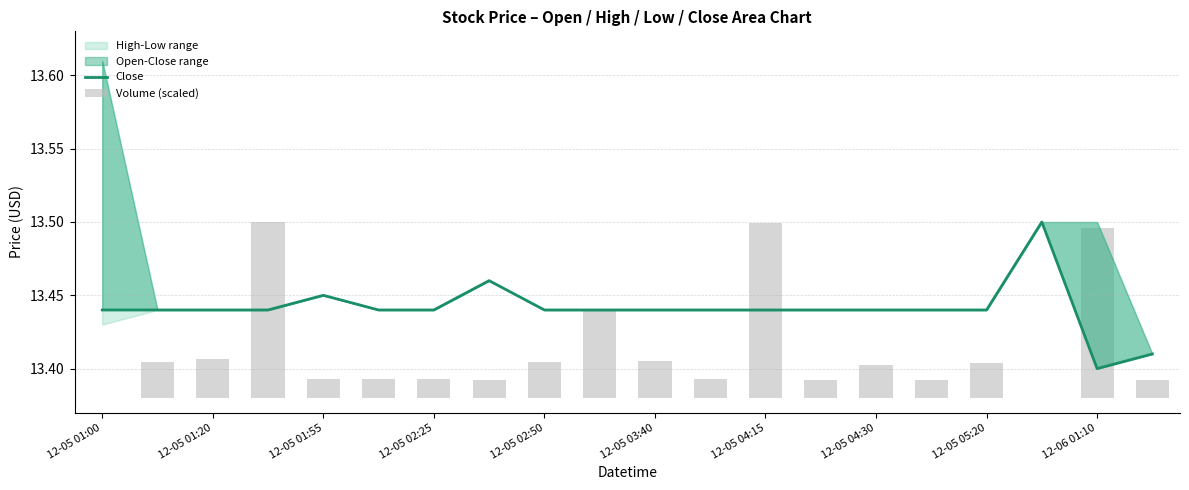

What is the approximate value of Close at 12-06 01:10?

13.4